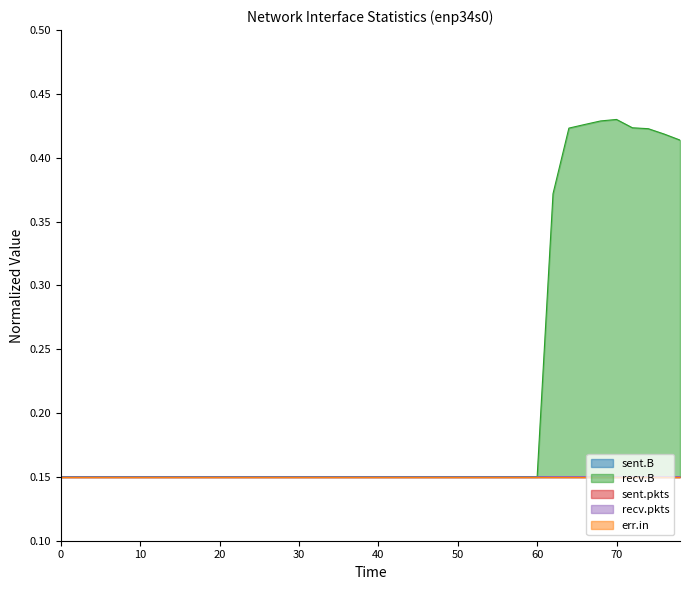

Is it true that sent.B equals 0.2 at 20?

False